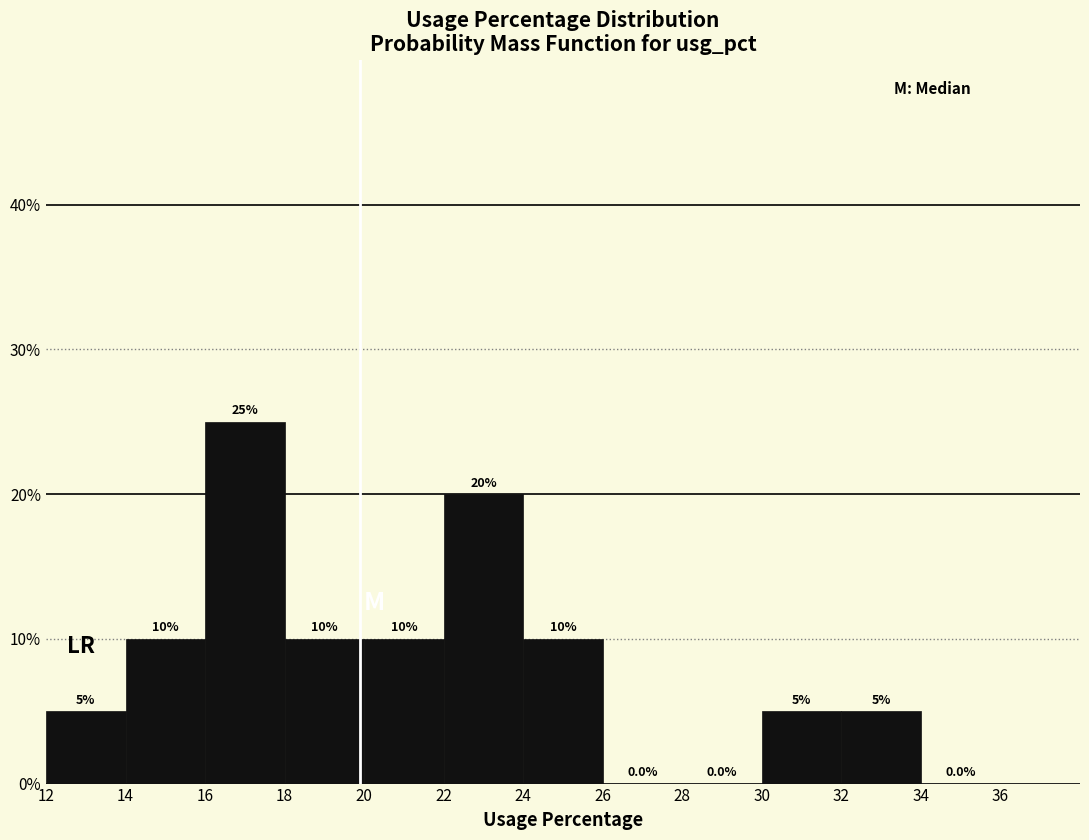

Reading left to right, list every bar in this chart as the range it spans on the x-axis followed by its height.

12 to 14: 5.0
14 to 16: 10.0
16 to 18: 25.0
18 to 20: 10.0
20 to 22: 10.0
22 to 24: 20.0
24 to 26: 10.0
26 to 28: 0.0
28 to 30: 0.0
30 to 32: 5.0
32 to 34: 5.0
34 to 36: 0.0